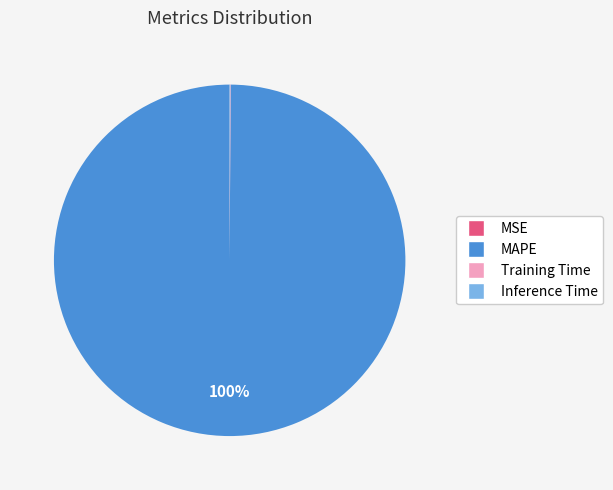

Does MAPE represent more than half of the total?

Yes